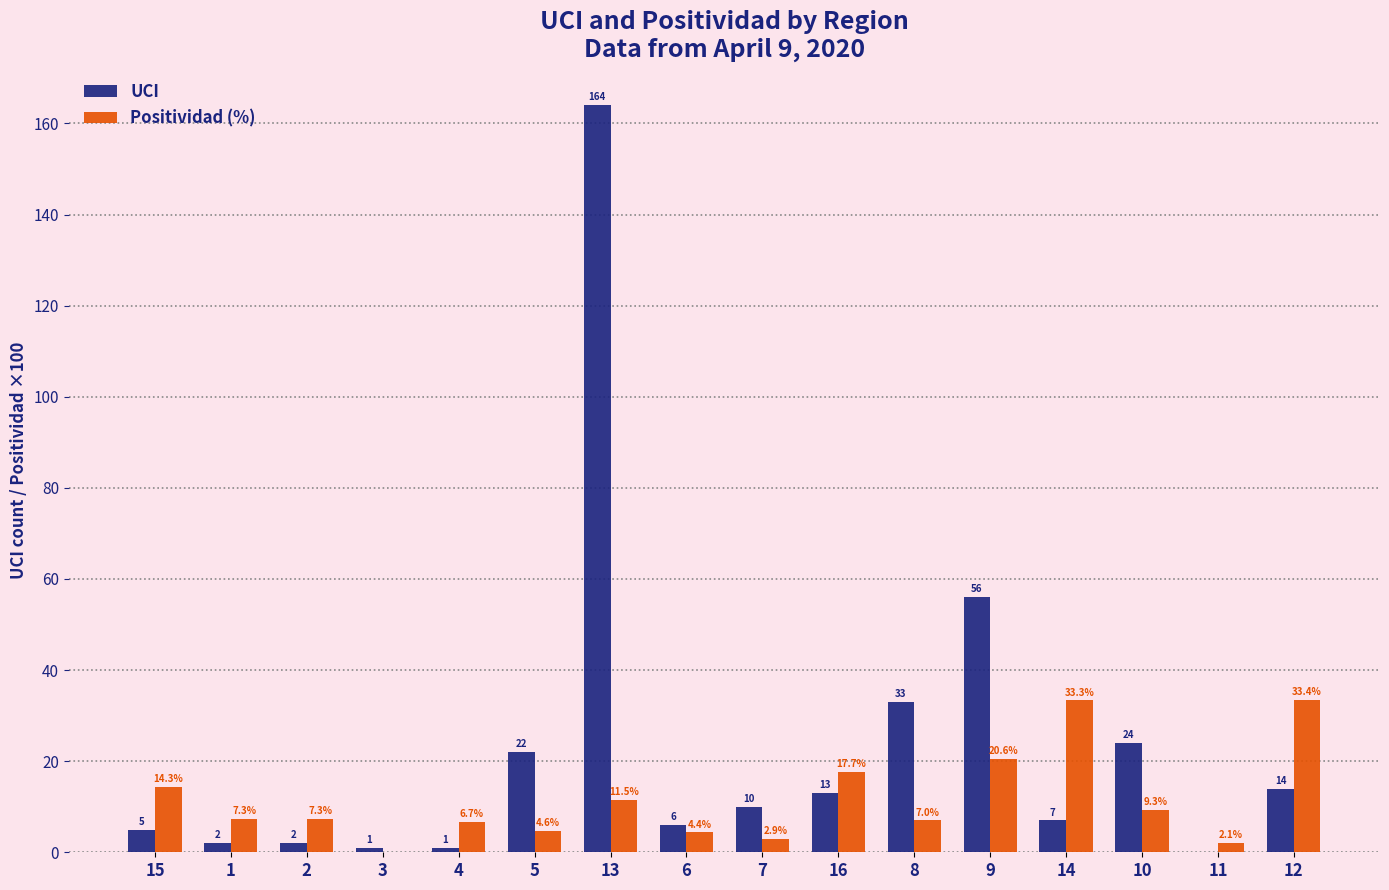

What is the maximum value shown in the chart?

164.0